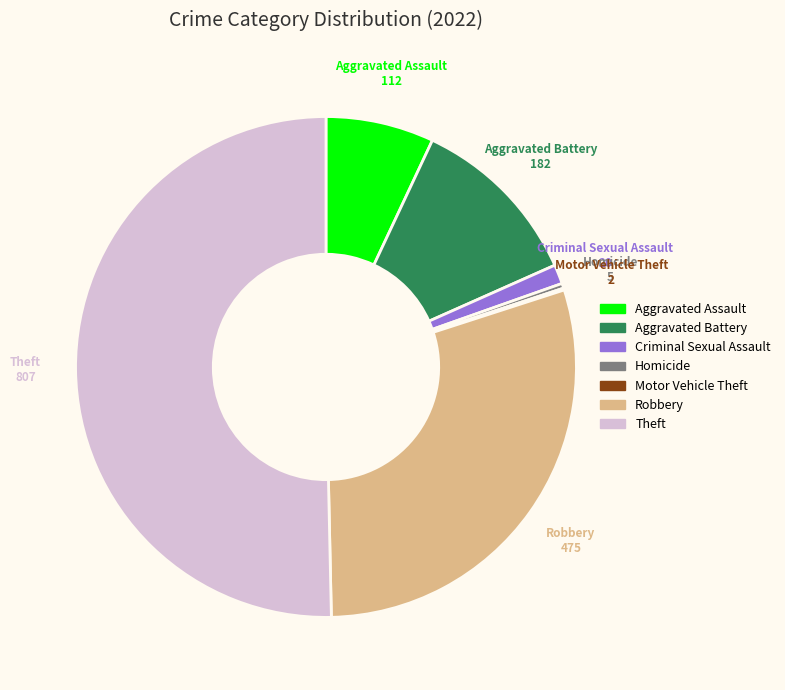

Which has a higher value, Aggravated Assault or Theft?

Theft